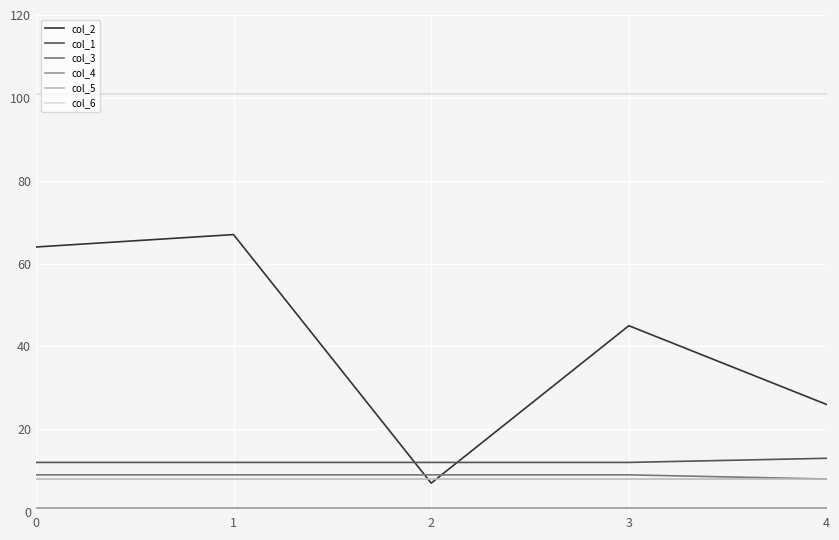

What is the maximum value shown in the chart?

101